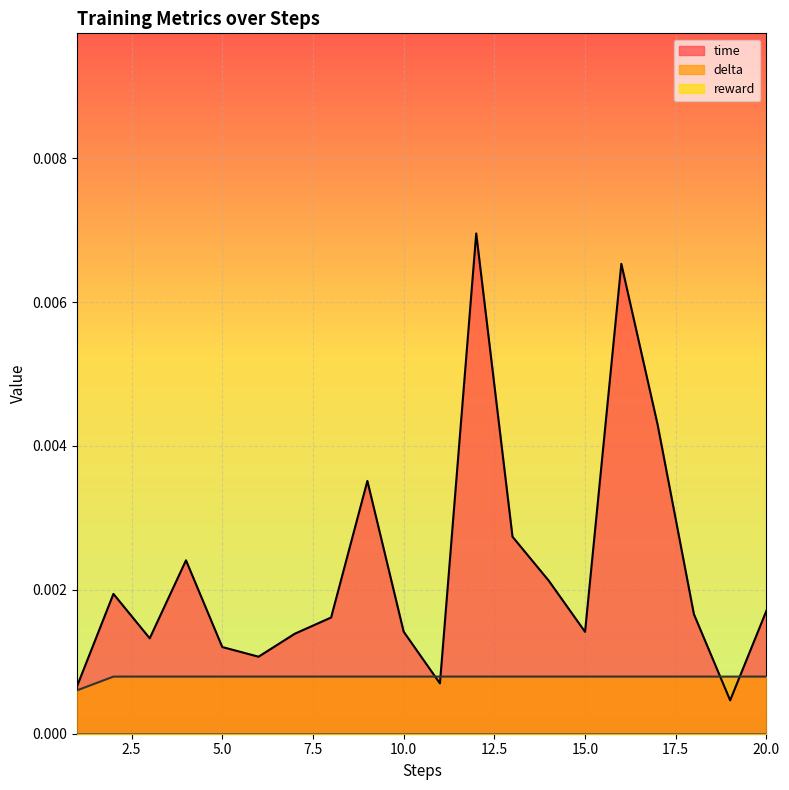

Is the value of delta at 3 greater than the value of time at 17?

No